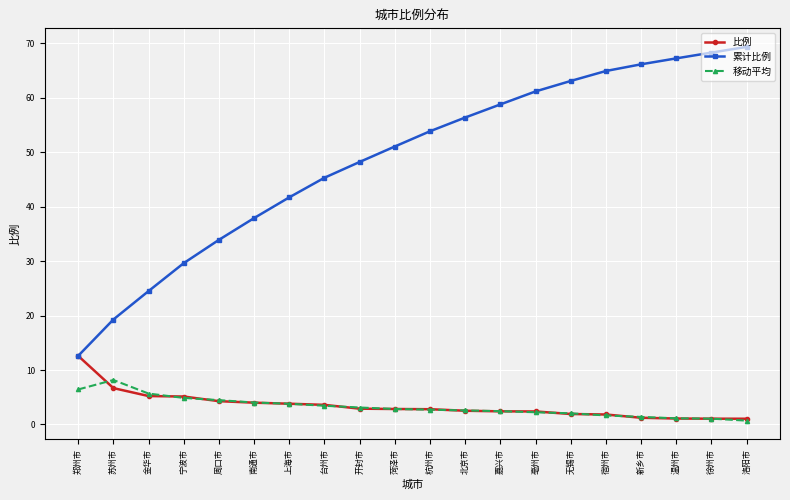

What is the greatest value displayed?

69.4